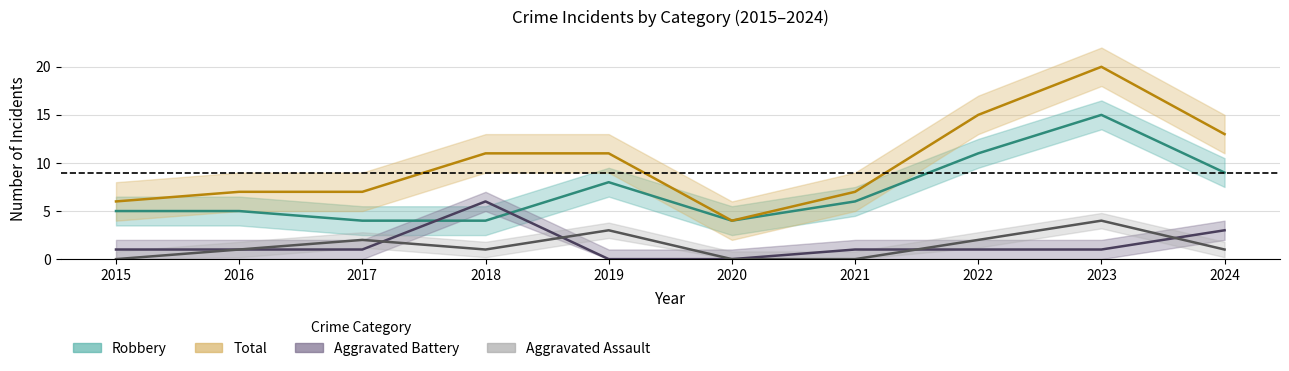

Which series changed the most between 2019 and 2022?

Total